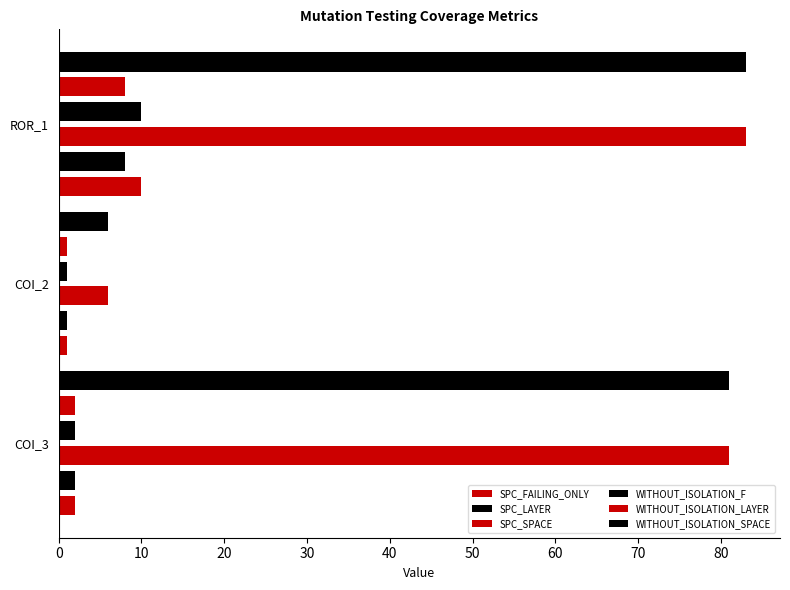

The WITHOUT_ISOLATION_SPACE series shows 10 at COI_2. True or false?

False